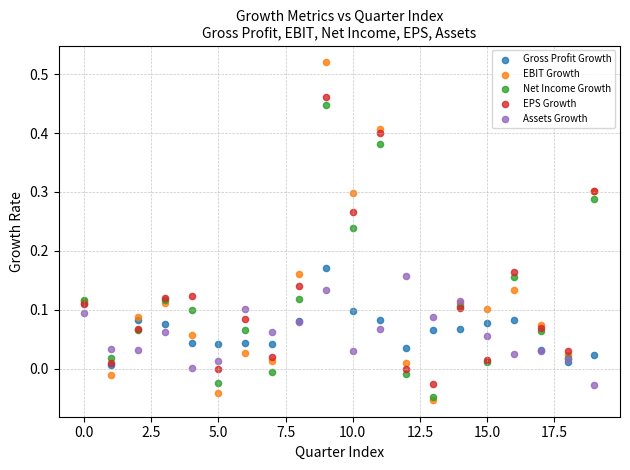

What are all the series names shown in the legend?

Gross Profit Growth, EBIT Growth, Net Income Growth, EPS Growth, Assets Growth